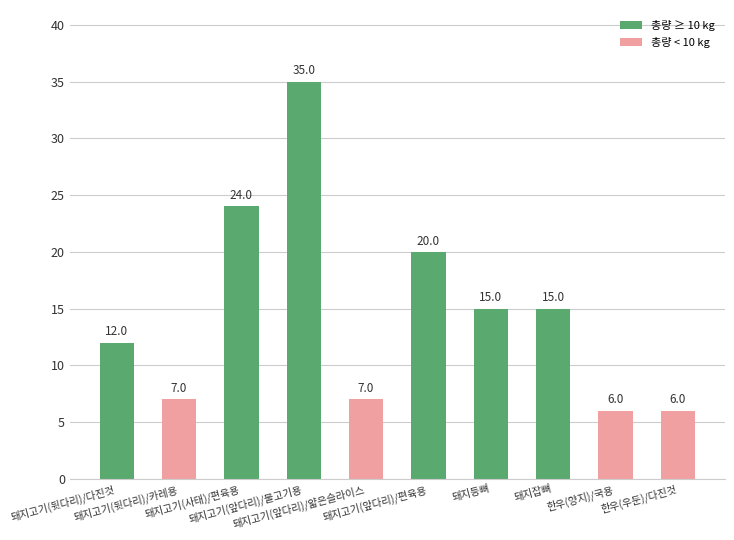

Which label corresponds to the largest value in the chart?

돼지고기(앞다리)/불고기용